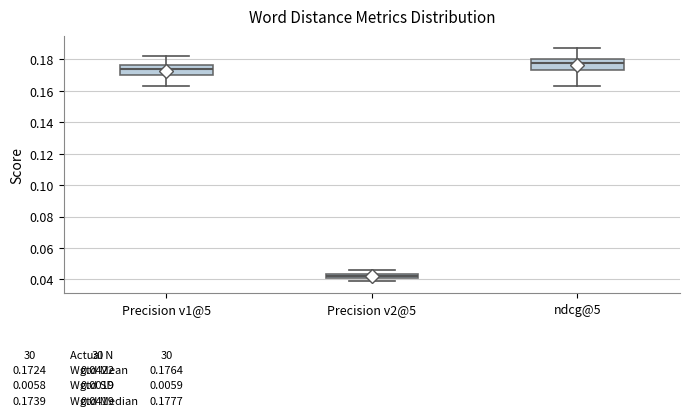

Which box has the highest median line?

ndcg@5